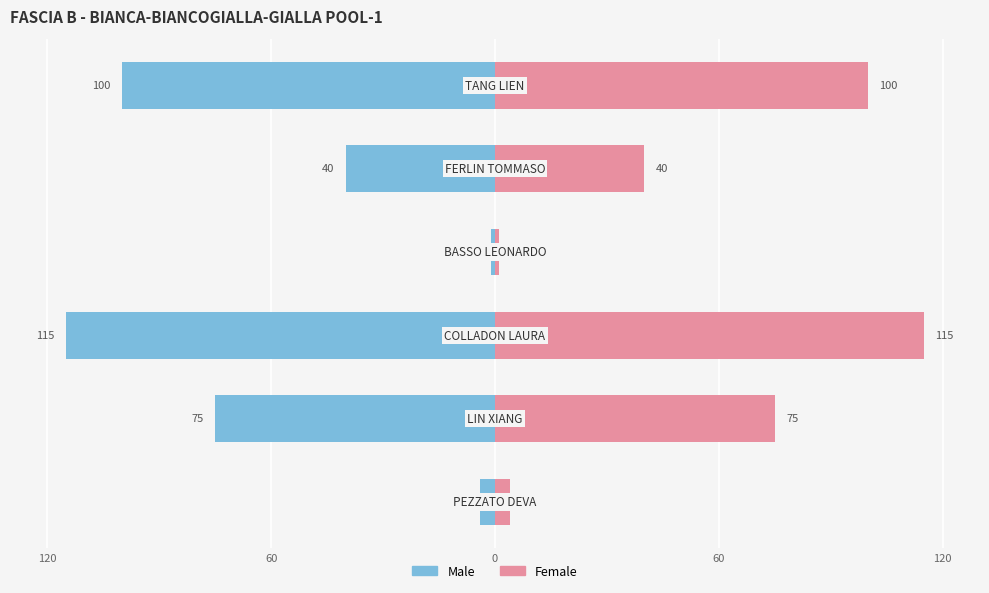

Does the chart contain any negative values?

Yes